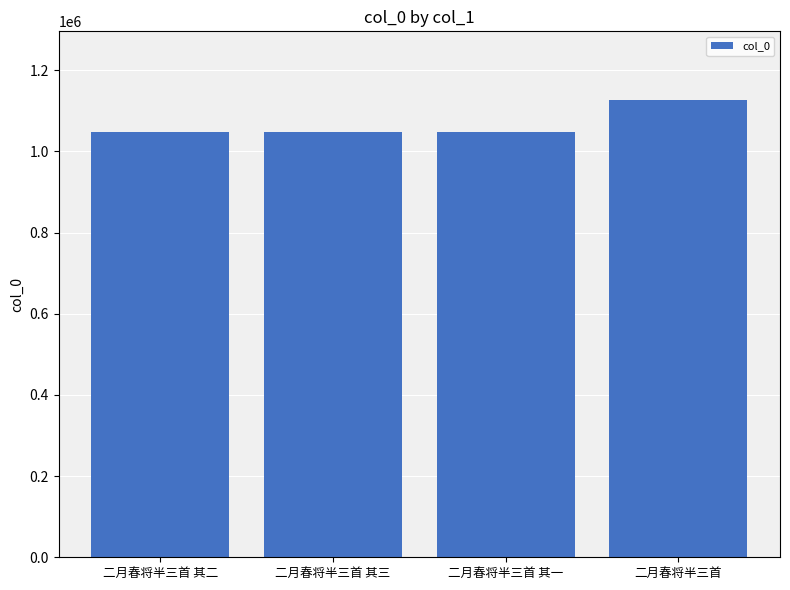

At which category does the chart reach its peak across all series?

二月春将半三首